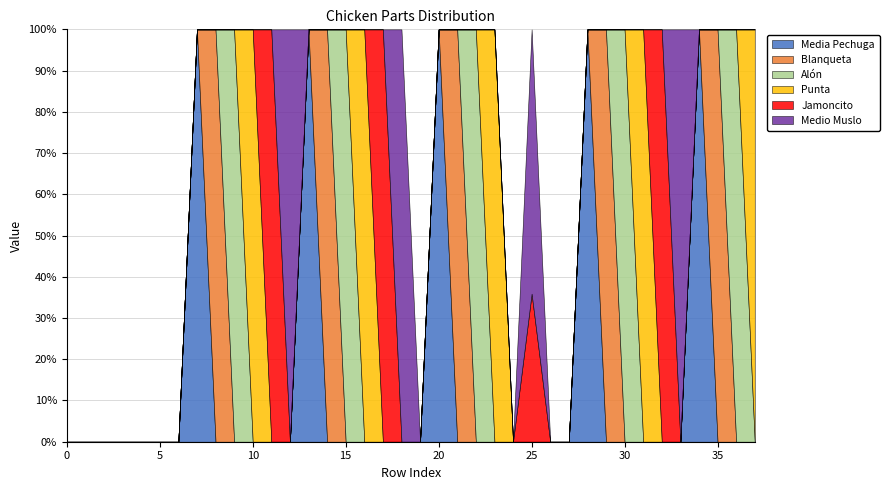

At 25, list the series in order from smallest to largest.

Media Pechuga, Blanqueta, Alón, Punta, Jamoncito, Medio Muslo